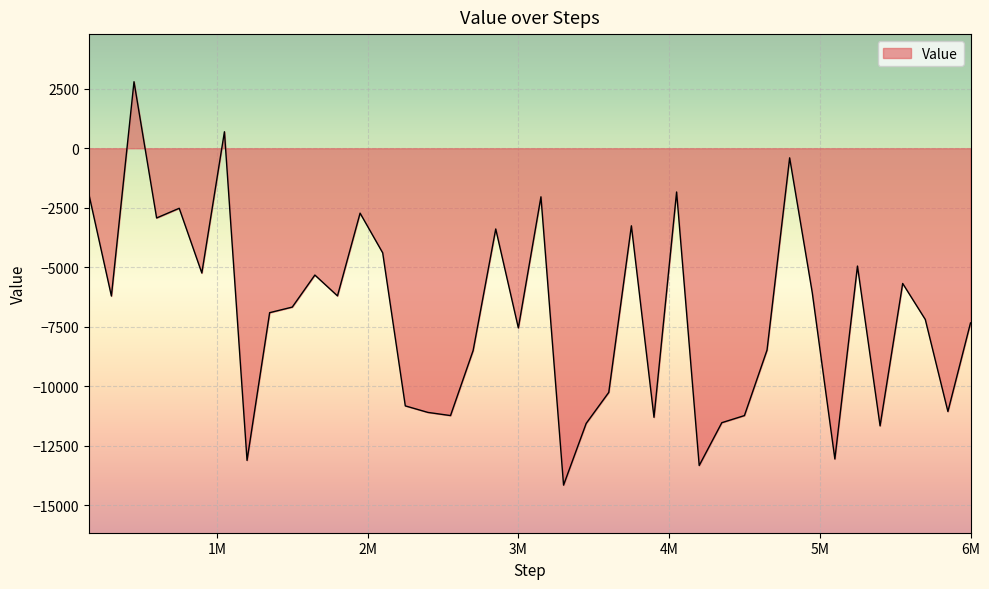

What is the greatest value displayed?

2795.2